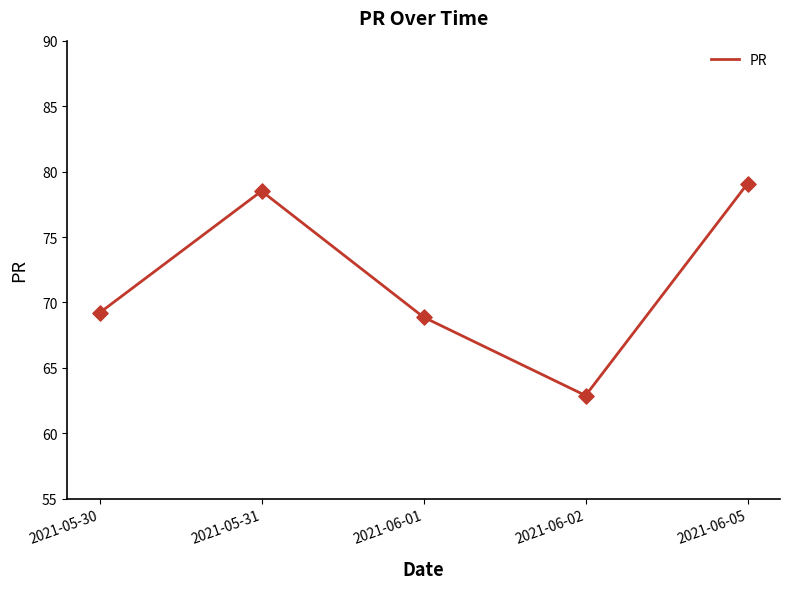

What is the change in value from 2021-06-02 to 2021-06-05?

+16.2